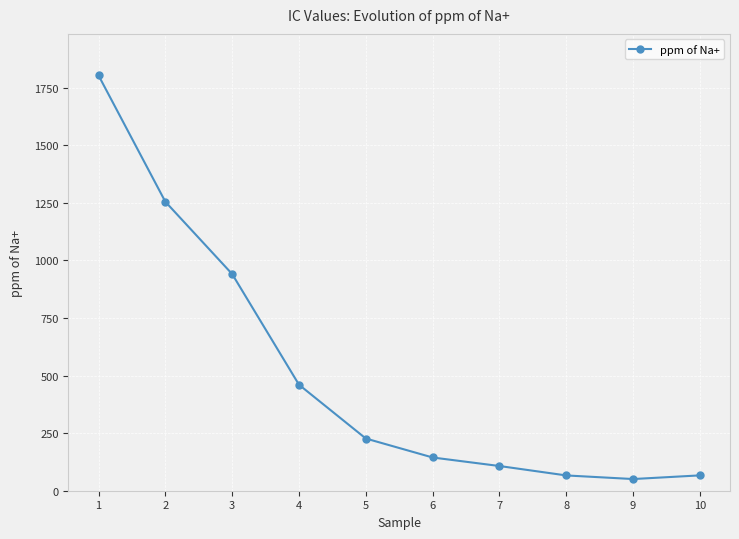

What is the sum of the values at 2 and 1?

3057.8